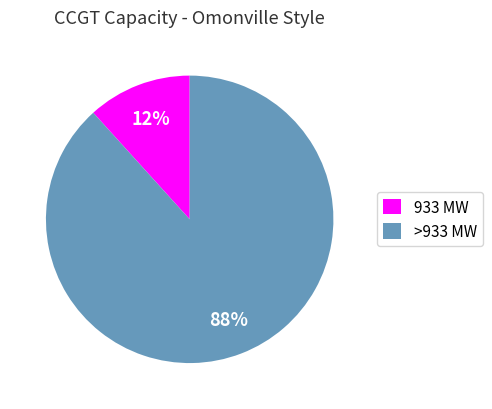

Rank the categories by value from highest to lowest.

>933 MW, 933 MW